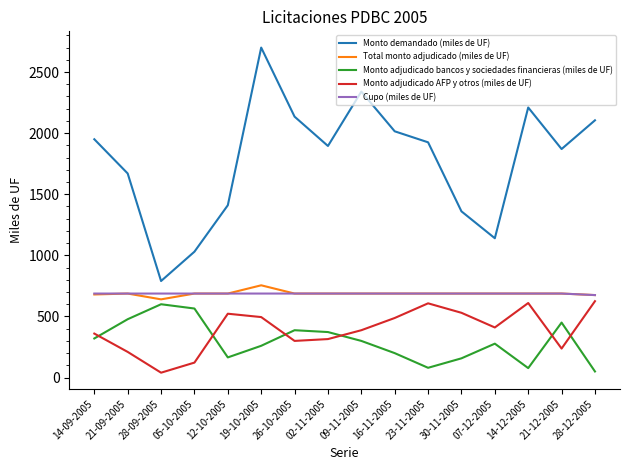

How many distinct data groups are displayed?

5